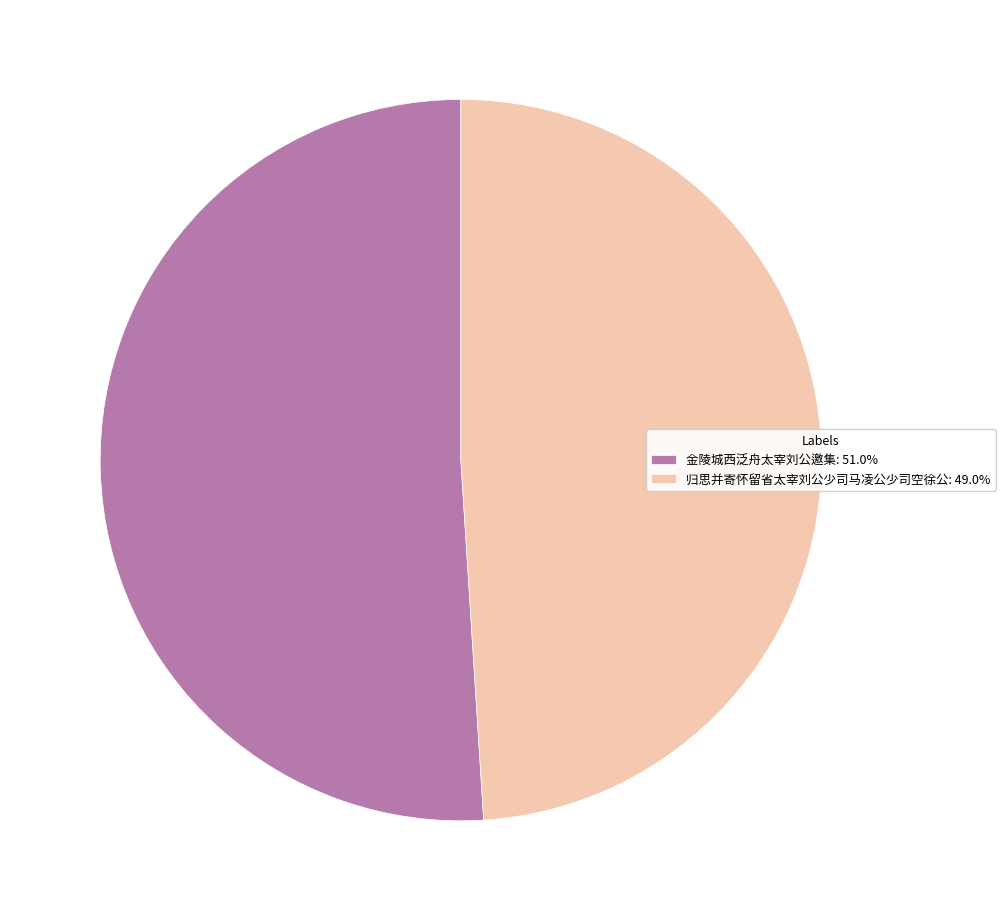

Approximately how many times larger is the value at 金陵城西泛舟太宰刘公邀集: 51.0% compared to 归思并寄怀留省太宰刘公少司马凌公少司空徐公: 49.0%?

1.0